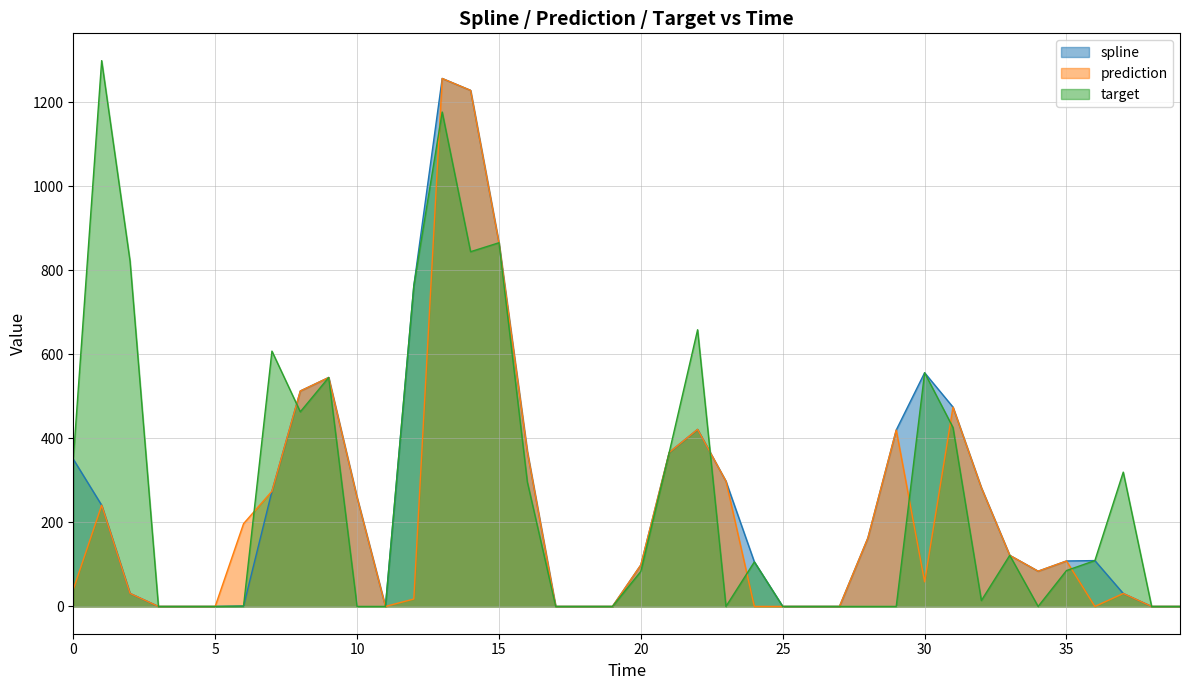

At which label does spline reach its minimum?

11